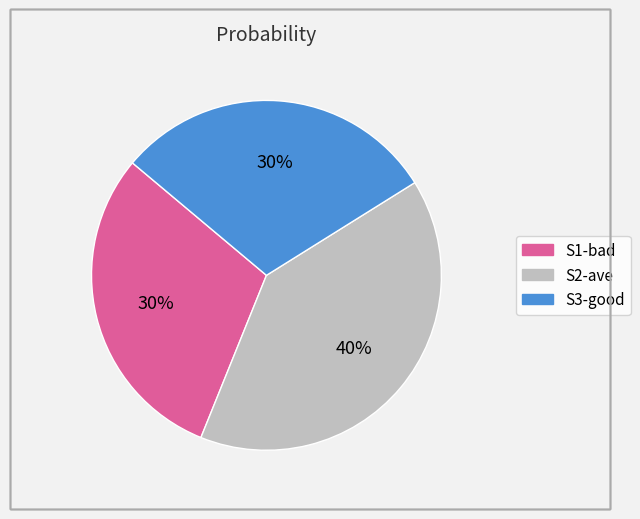

To the nearest percent, what portion does S1-bad represent?

30%